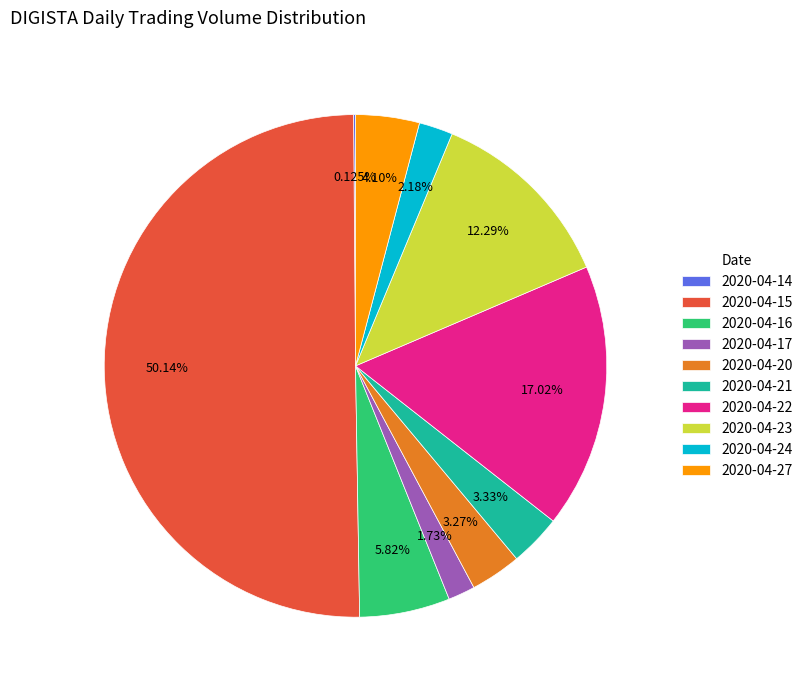

Is the sum of 2020-04-21 and 2020-04-15 greater than half?

Yes